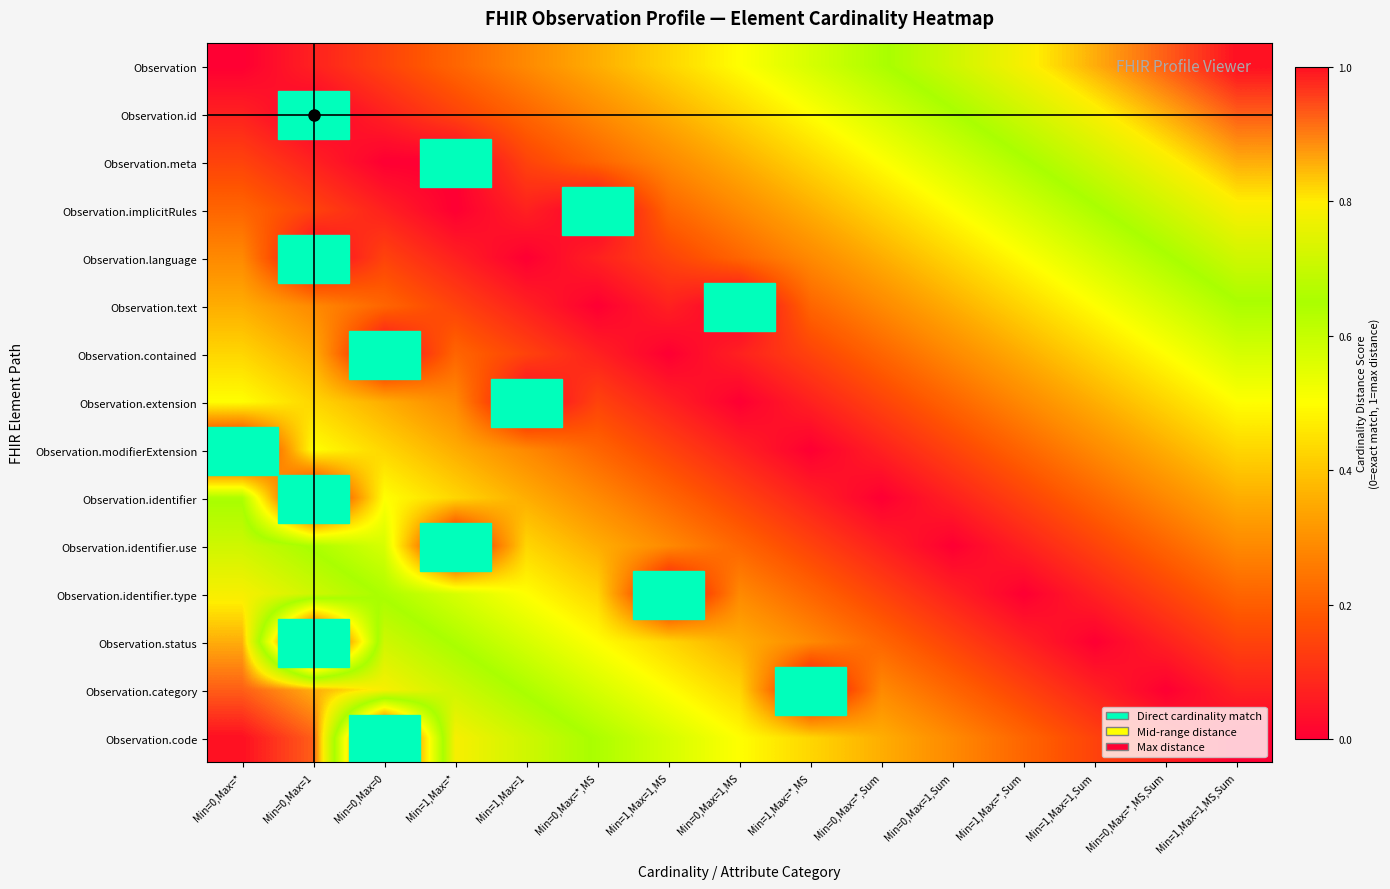

At which category does the chart reach its minimum across all series?

Min=0,Max=*